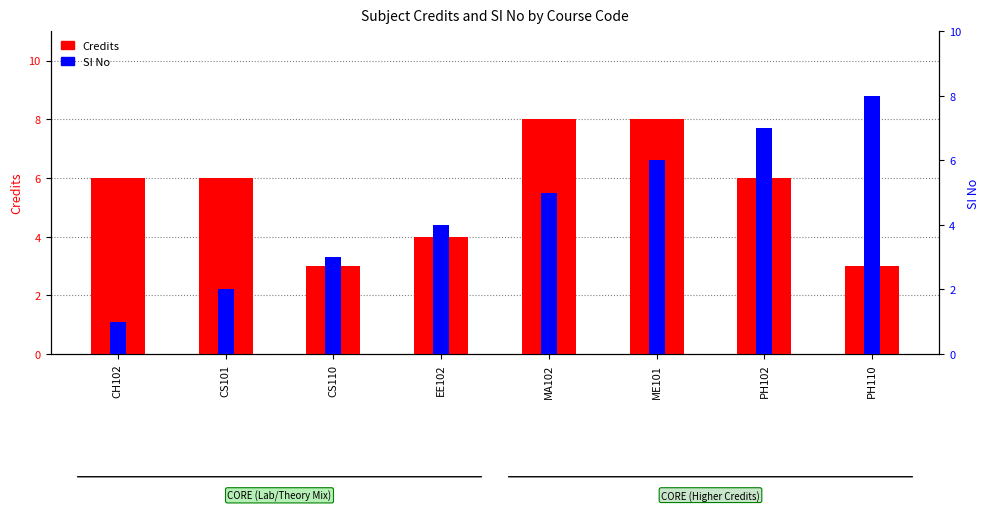

Which series has the largest total across all categories?

Credits